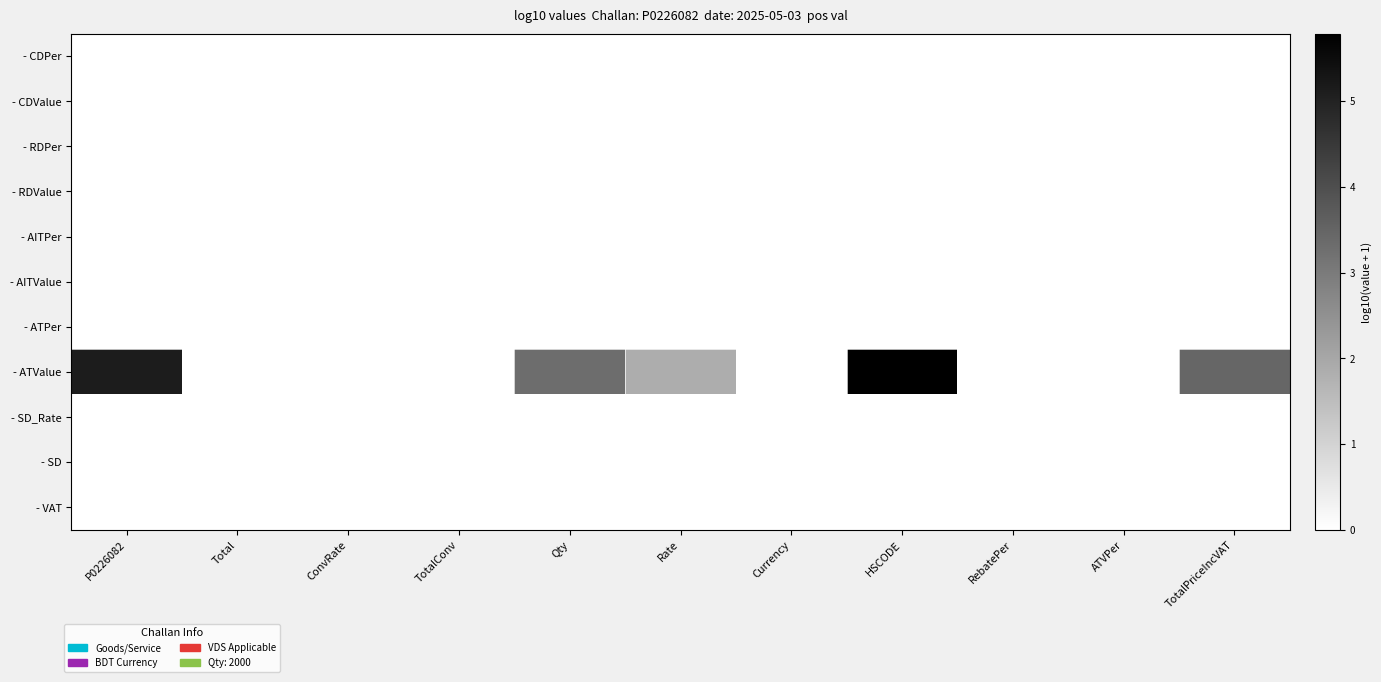

Which has a higher value, TotalPriceIncVAT or Qty?

TotalPriceIncVAT